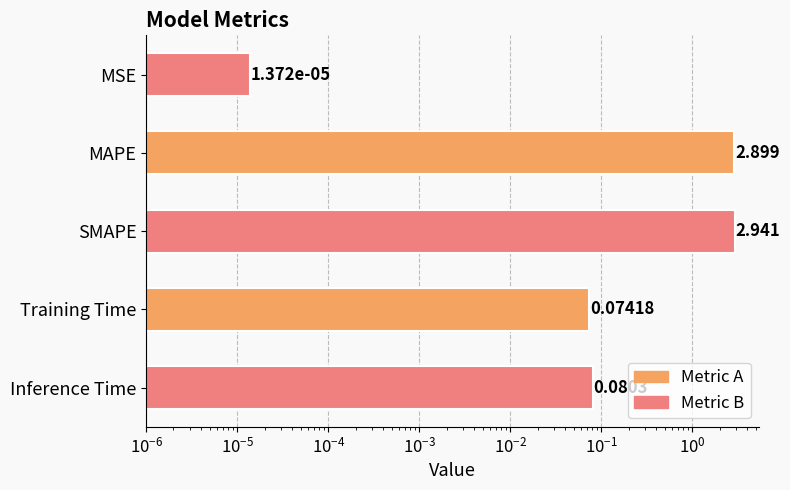

The value at MAPE is 0.8. True or false?

False